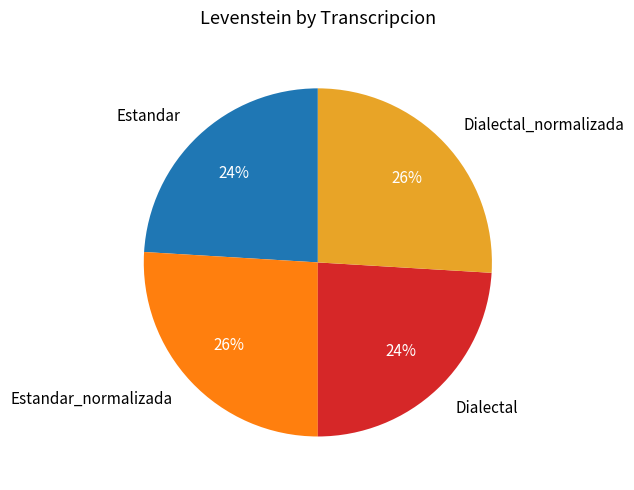

How many segments does this pie chart have?

4